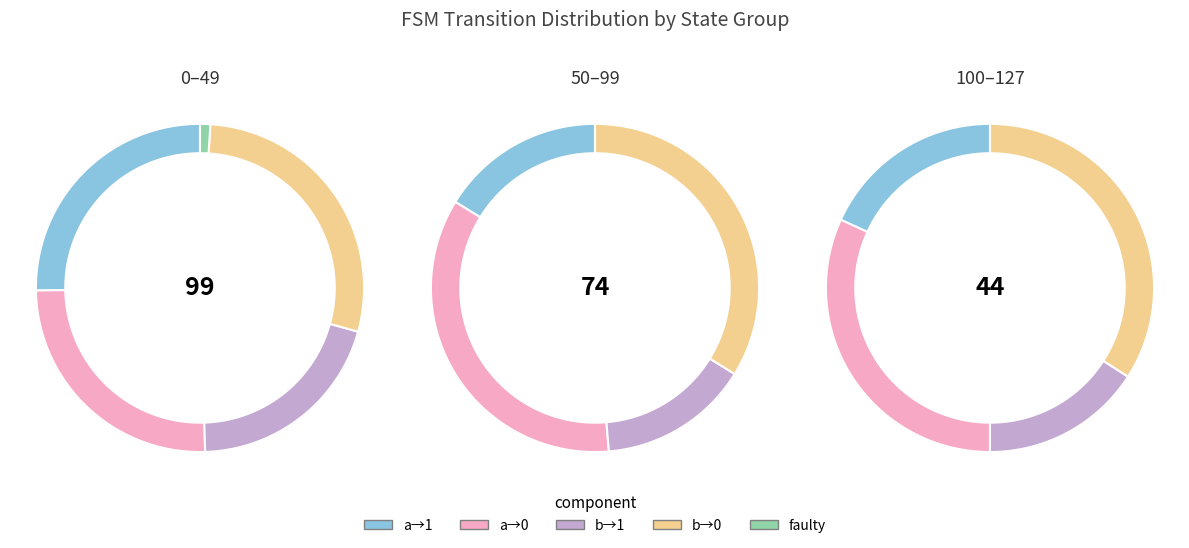

What is the change in value from input_a_output_0 to faulty_transition?

-82